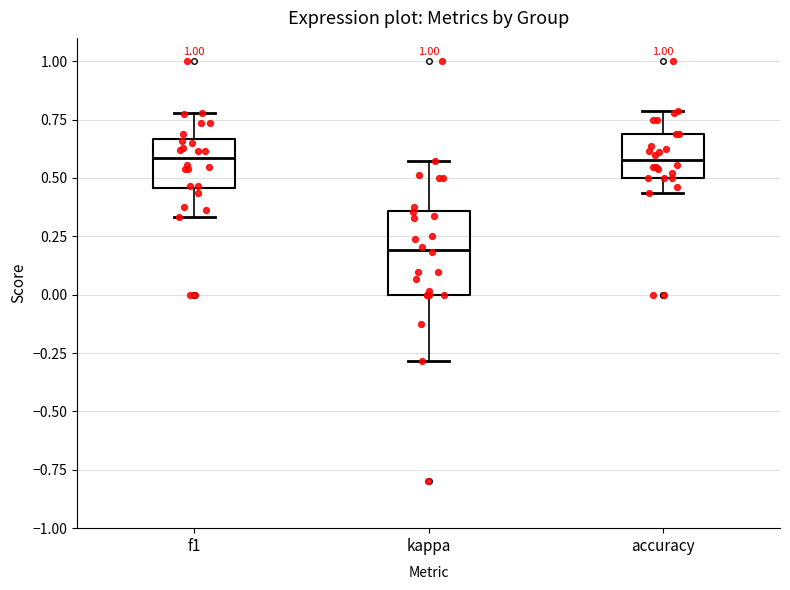

Reading left to right, transcribe this box plot: for each box, give where its median line is, the range the box spans, and where its two whiskers end, as read against the y-axis. The values are not printed on the chart, so give them approximately, as read against the axis.

f1: median 0.60, box 0.45 to 0.65, whiskers 0.35 to 0.80
kappa: median 0.20, box 0.00 to 0.35, whiskers -0.30 to 0.55
accuracy: median 0.60, box 0.50 to 0.70, whiskers 0.45 to 0.80